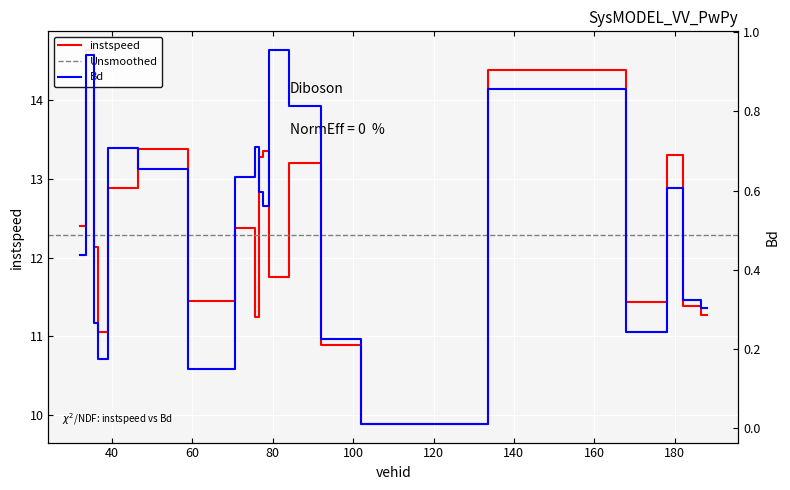

What is the sum of the instspeed values at 32.0 and 76.0?

23.6